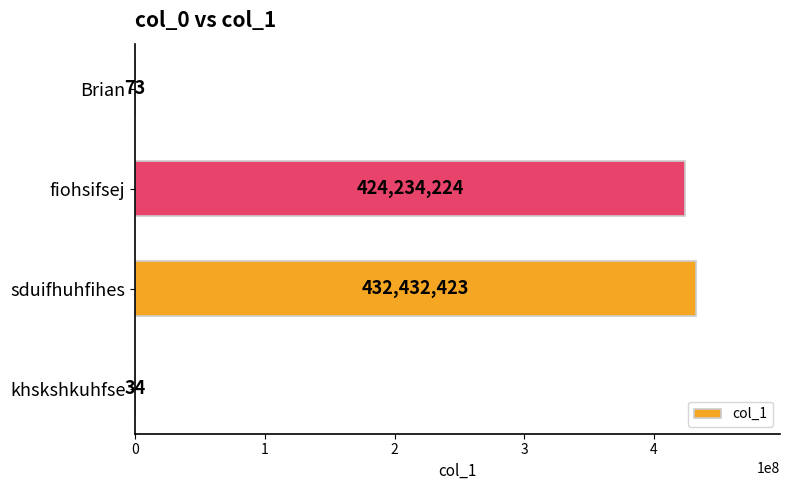

True or false: the data shows 73 at Brian.

True